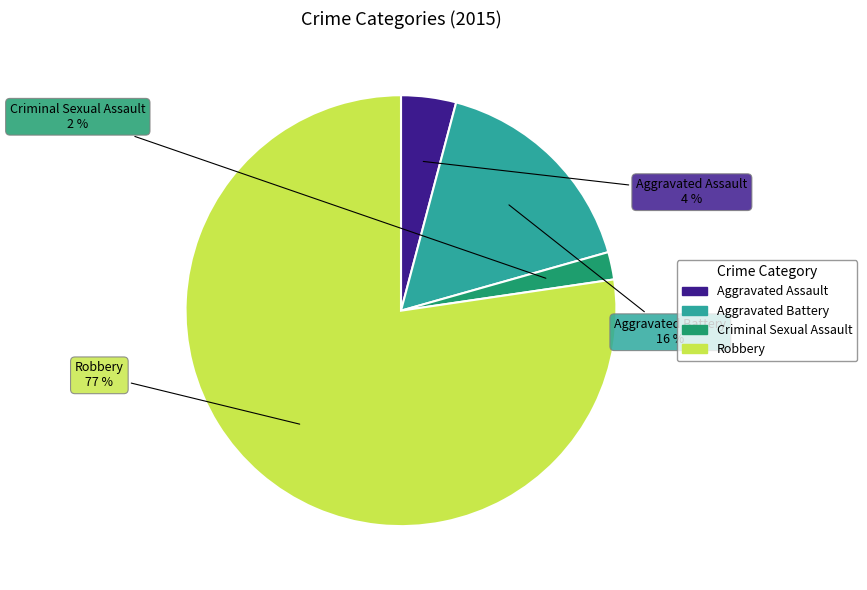

What is the ratio of the value at Aggravated Battery to the value at Criminal Sexual Assault?

8.0